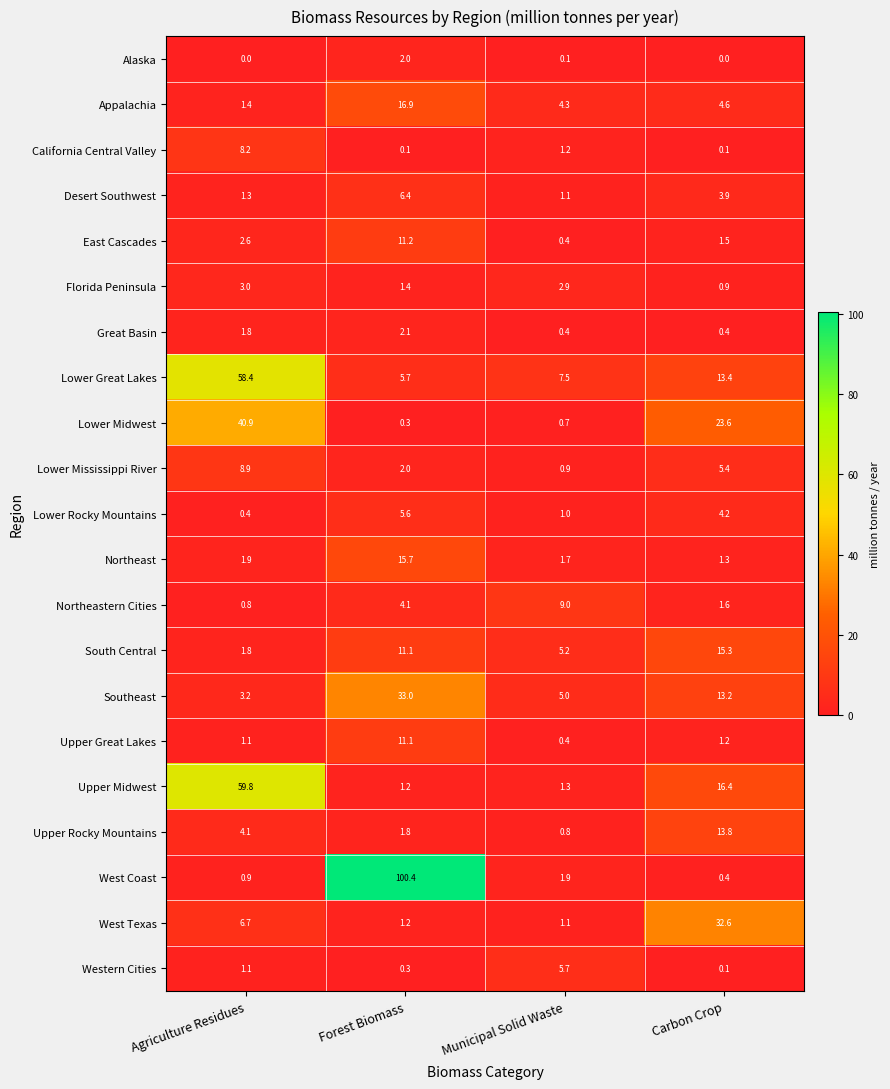

Is it true that Lower Midwest equals 34.4 at Carbon Crop?

False